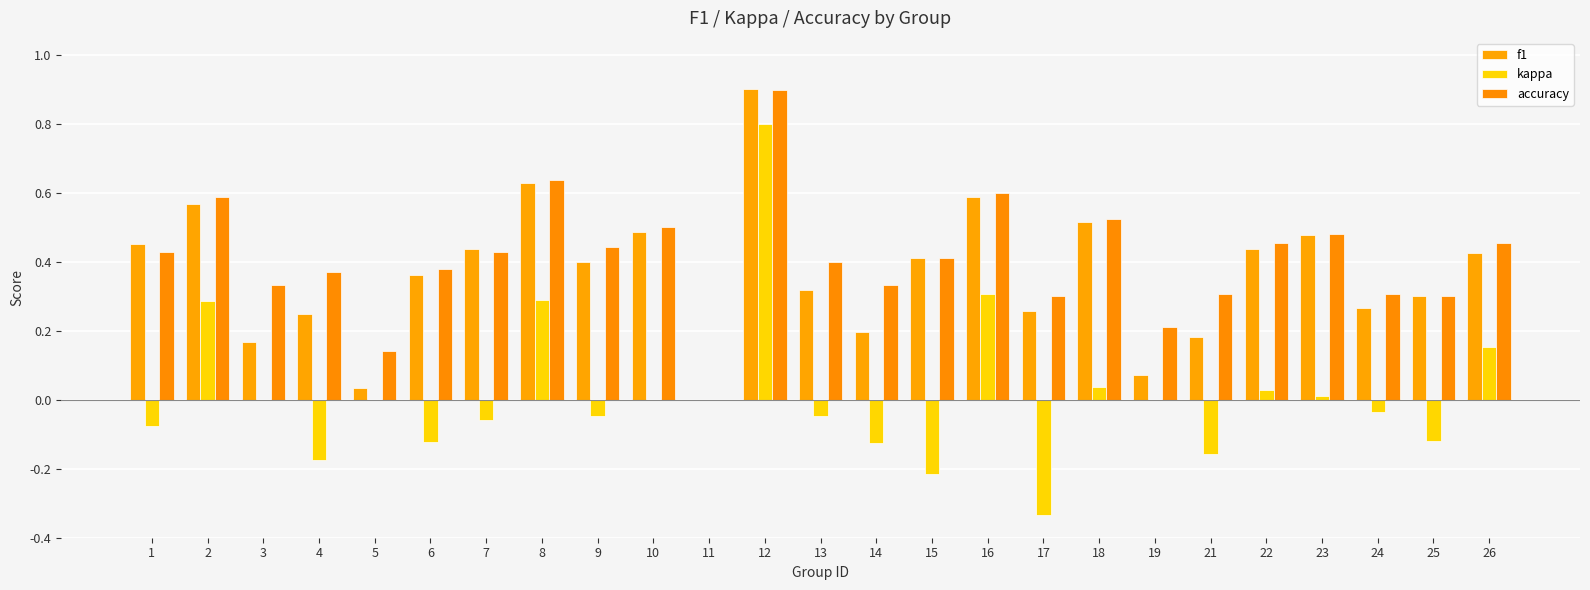

Are the bars horizontal?

No